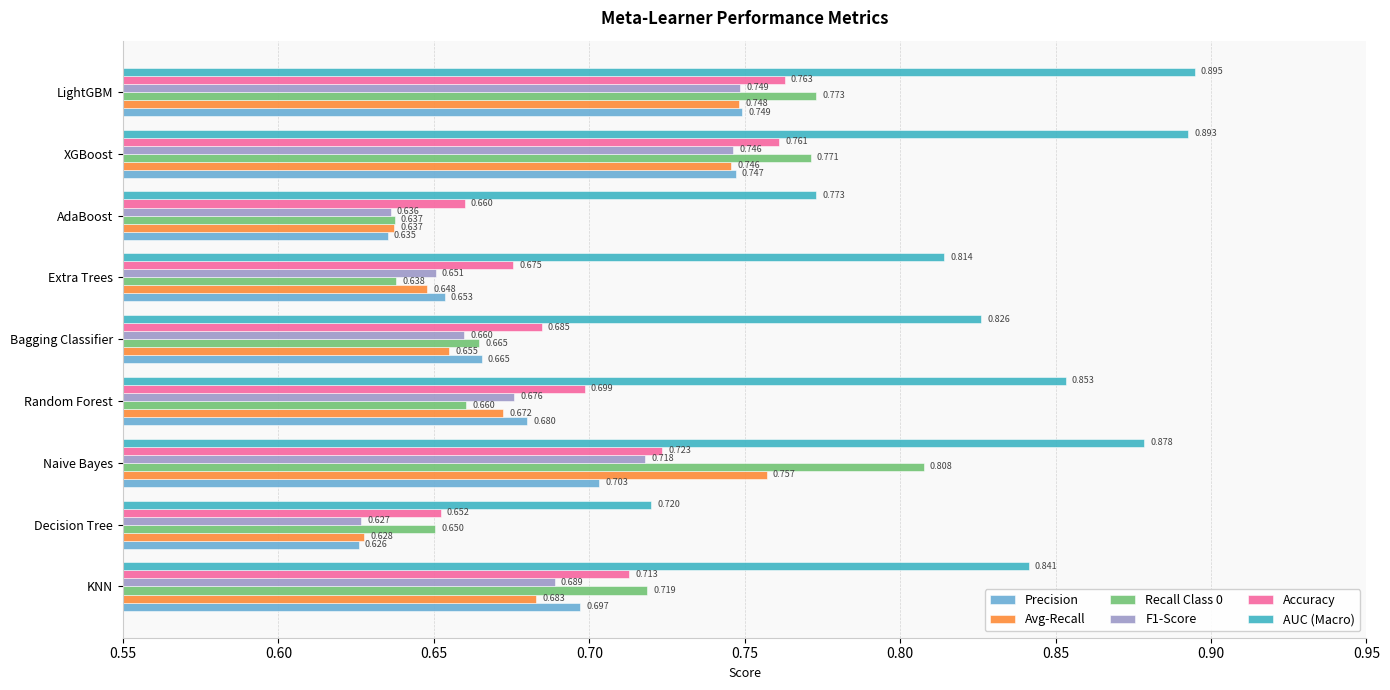

How many Accuracy values are between 0 and 1?

9